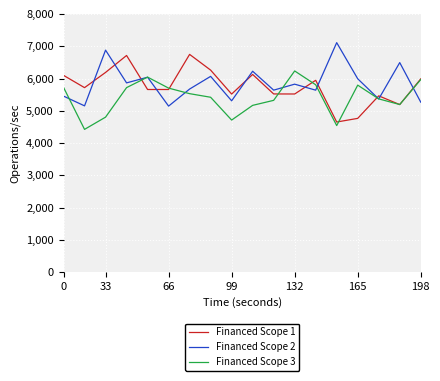

What is the minimum value shown in the chart?

4424.2